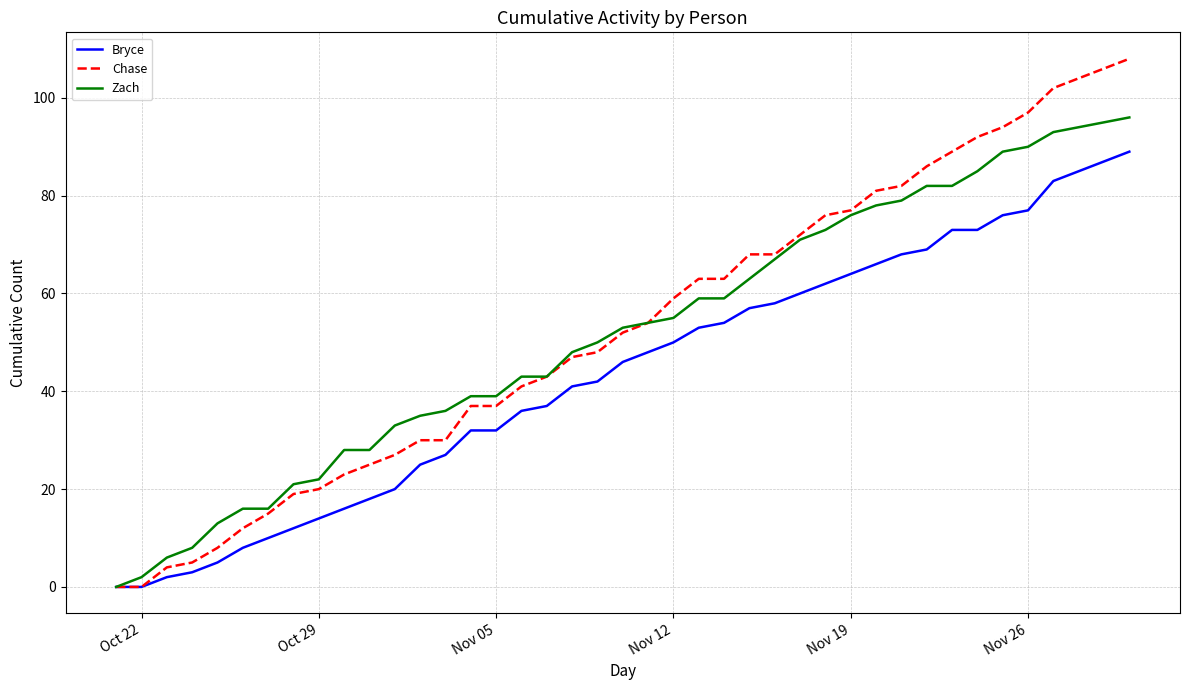

What is the highest value of the Chase series?

108